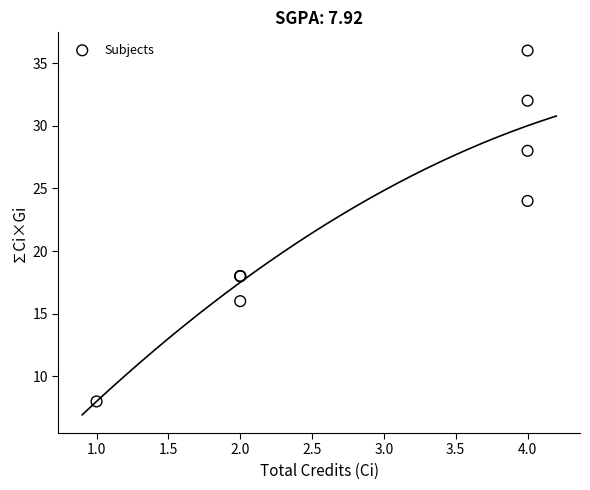

What Y value in the scatter plot is closest to 22?

24